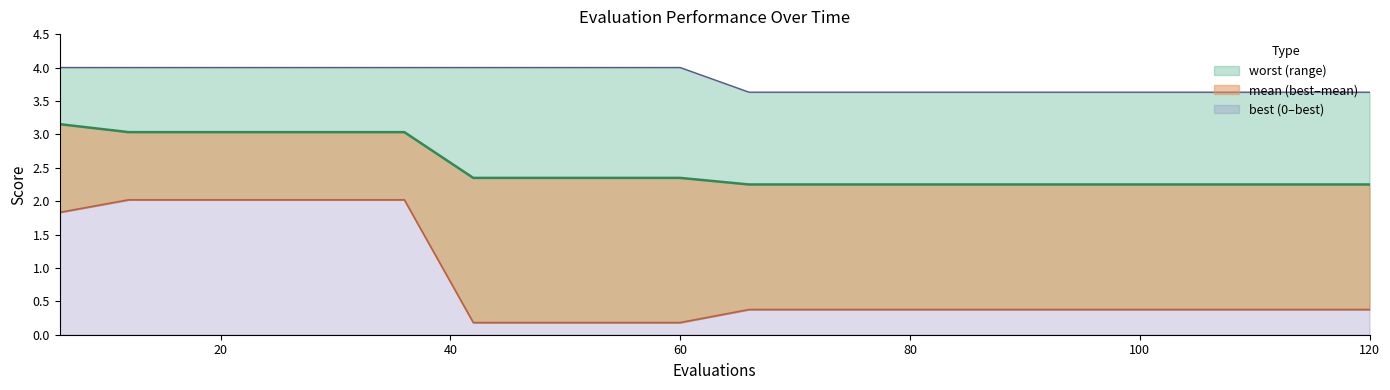

Which series has the largest range (max minus min)?

best